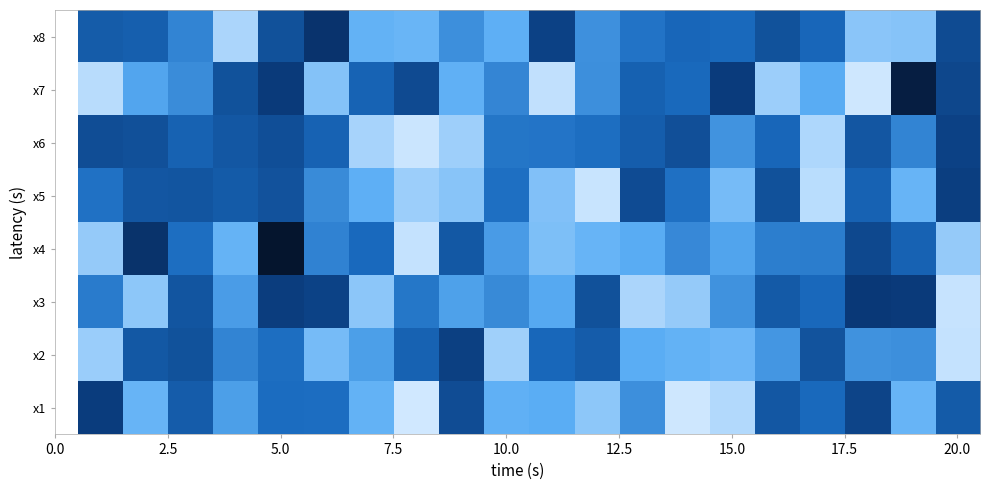

Reading left to right, list all the values displayed in this chart.

x1: 8.5	4.0	7.1	4.8	6.4	6.4	4.1	2.1	7.8	4.2	4.3	3.3	5.3	2.1	2.6	7.3	6.5	8.2	4.0	7.2
x2: 3.1	7.3	7.6	5.6	6.3	3.8	4.8	6.8	8.4	3.0	6.6	7.1	4.3	4.1	4.0	5.0	7.5	5.2	5.3	2.3
x3: 5.9	3.3	7.4	4.8	8.5	8.3	3.3	6.1	4.7	5.4	4.4	7.6	2.8	3.2	5.2	7.2	6.6	8.7	8.6	2.3
x4: 3.2	9.0	6.3	4.1	10.8	5.7	6.5	2.3	7.3	4.9	3.6	4.0	4.3	5.5	4.6	5.8	5.8	8.0	6.8	3.2
x5: 6.2	7.4	7.4	7.2	7.5	5.4	4.2	3.0	3.4	6.3	3.6	2.2	7.9	6.3	3.7	7.6	2.5	6.8	4.0	8.4
x6: 7.8	7.6	6.8	7.3	7.7	6.8	2.8	2.2	3.0	6.1	6.1	6.3	7.0	7.7	5.1	6.6	2.7	7.4	5.6	8.3
x7: 2.5	4.5	5.4	7.6	8.6	3.5	6.8	7.9	4.2	5.6	2.4	5.3	6.9	6.5	8.6	3.0	4.3	2.1	10.2	8.0
x8: 7.1	7.0	5.6	2.8	7.6	9.0	4.1	4.0	5.3	4.2	8.3	5.2	6.2	6.6	6.5	7.6	6.6	3.4	3.5	7.9